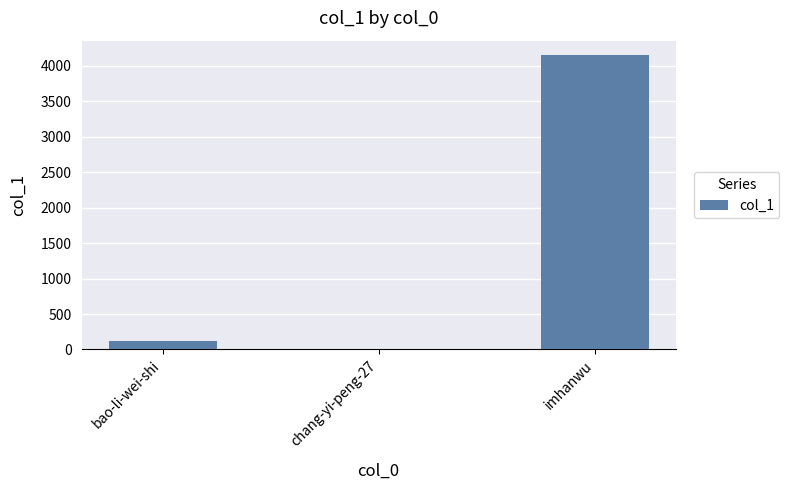

Approximately how many times larger is the value at imhanwu compared to bao-li-wei-shi?

35.7